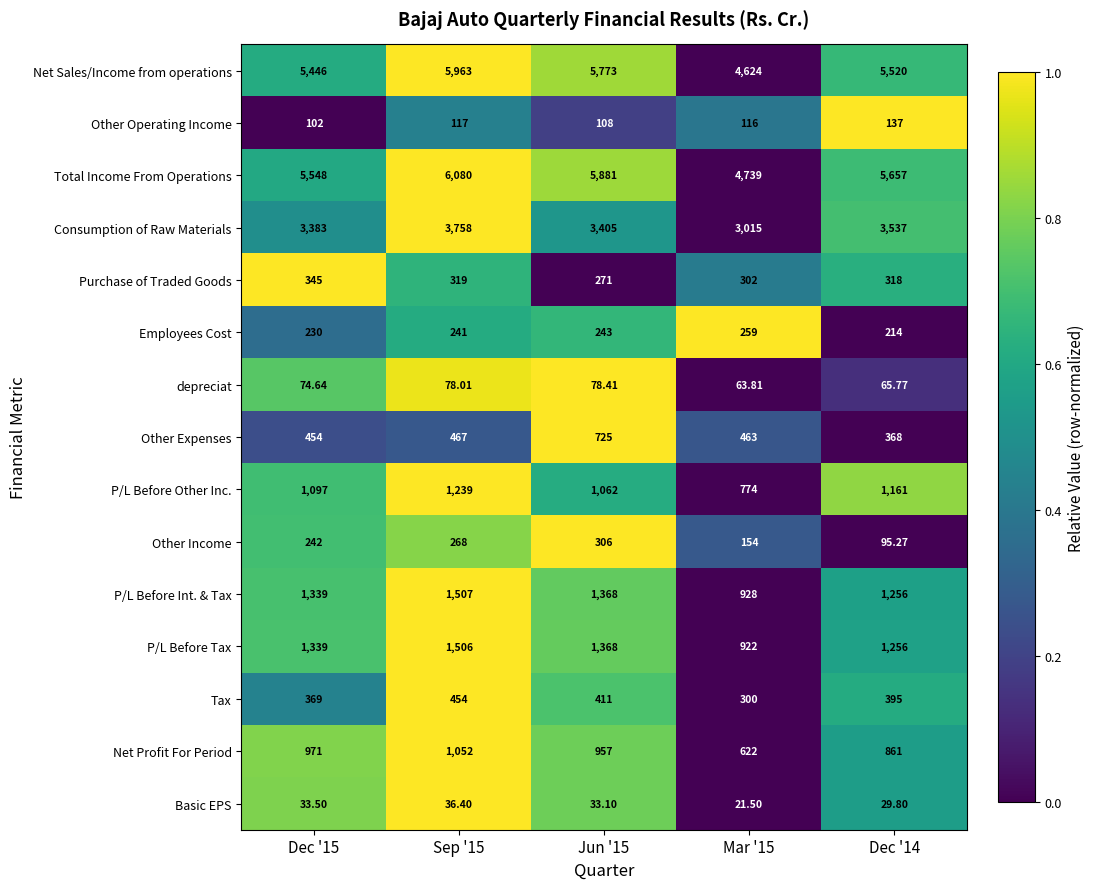

Which series has the largest range (max minus min)?

Total Income From Operations